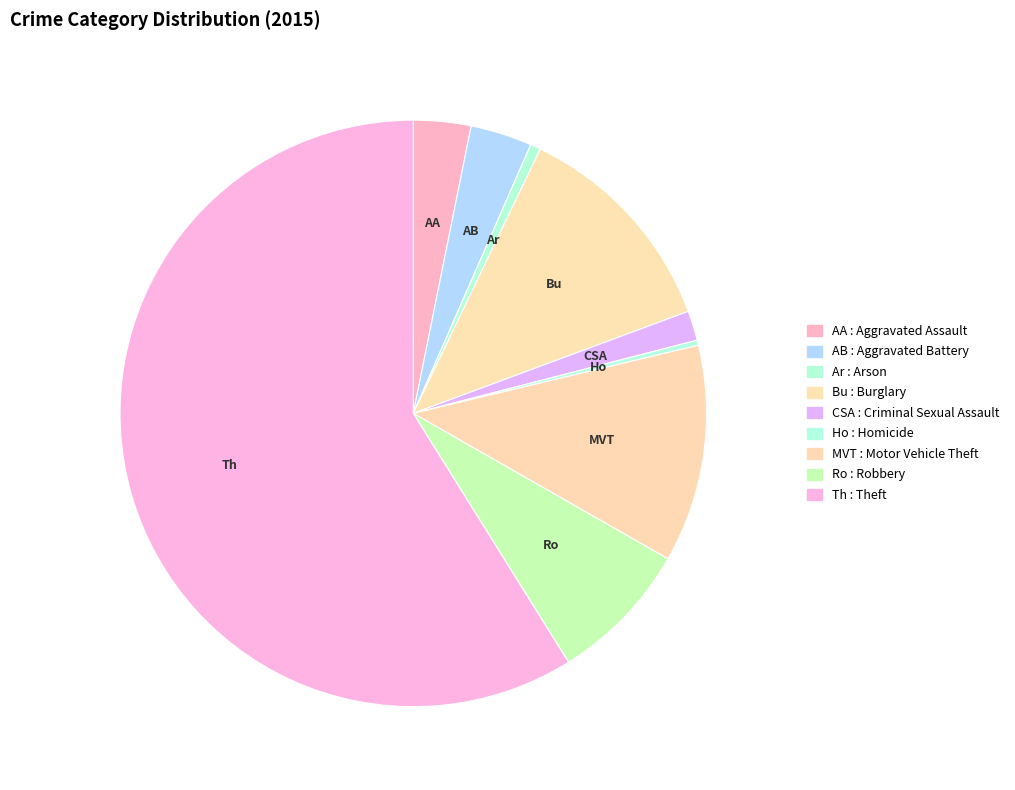

How many segments does this pie chart have?

9